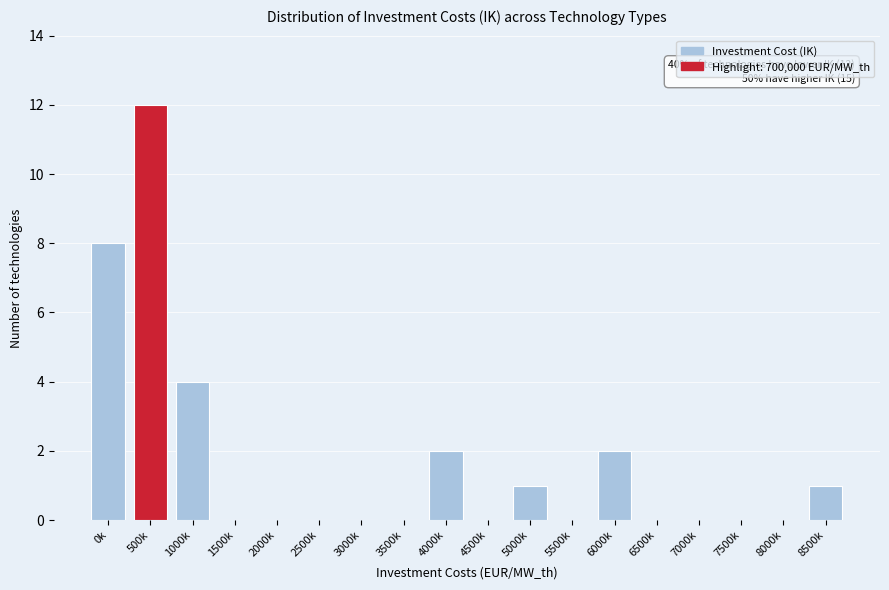

Reading left to right, list all the values displayed in this chart.

0k=8	500k=12	1000k=4	1500k=0	2000k=0	2500k=0	3000k=0	3500k=0	4000k=2	4500k=0	5000k=1	5500k=0	6000k=2	6500k=0	7000k=0	7500k=0	8000k=0	8500k=1